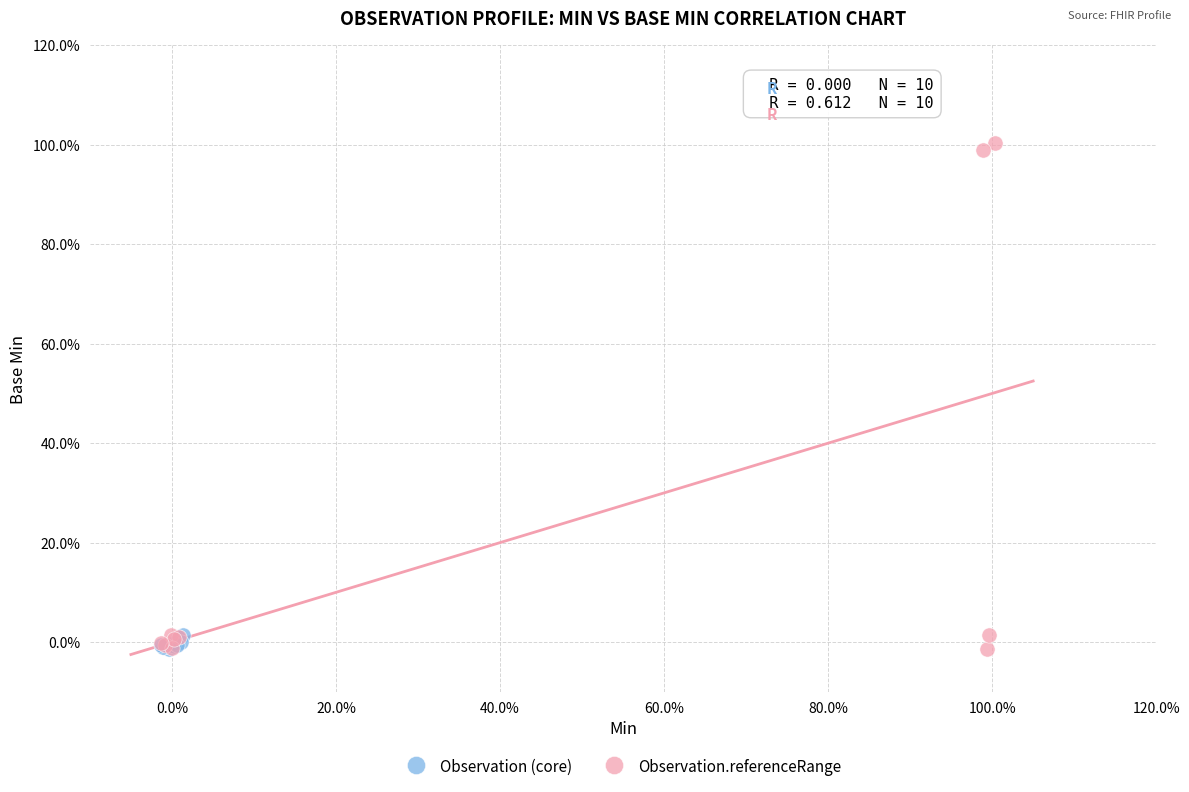

What are all the series names shown in the legend?

Observation (core), Observation.referenceRange